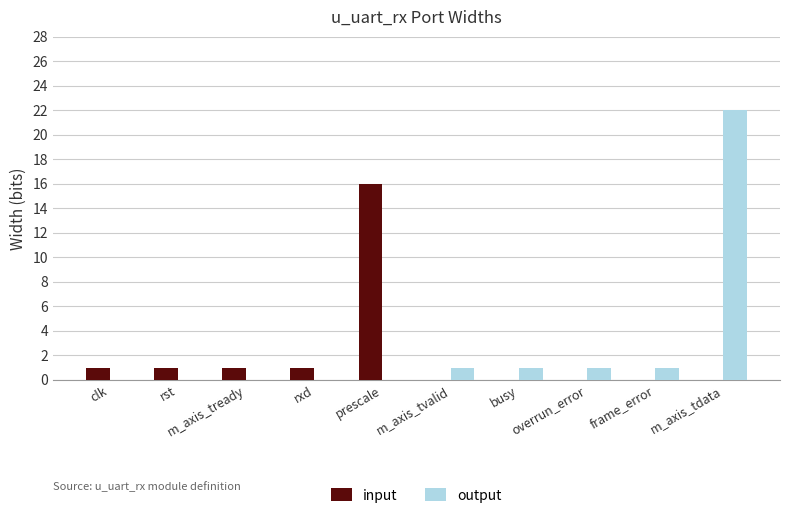

Count the number of categories in the chart.

10